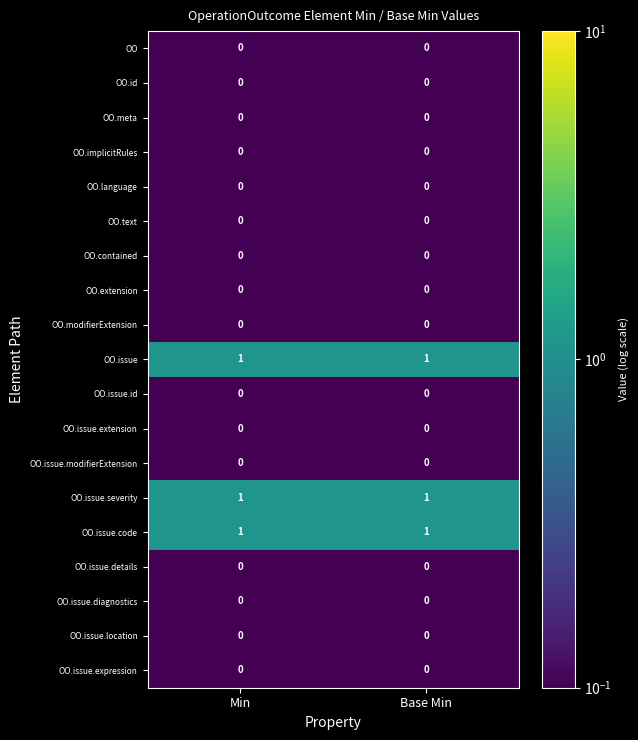

The OO.text series shows 0 at Base Min. True or false?

True